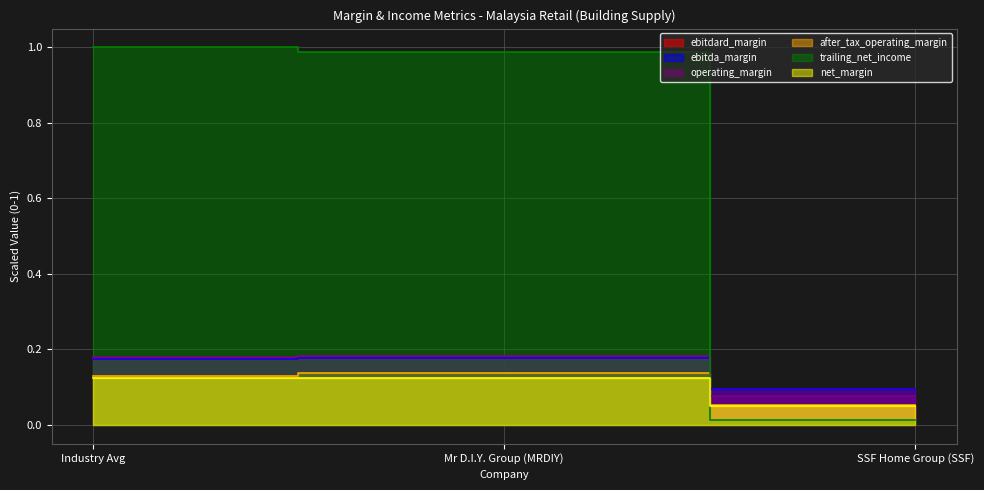

How many lines are shown in the chart?

6